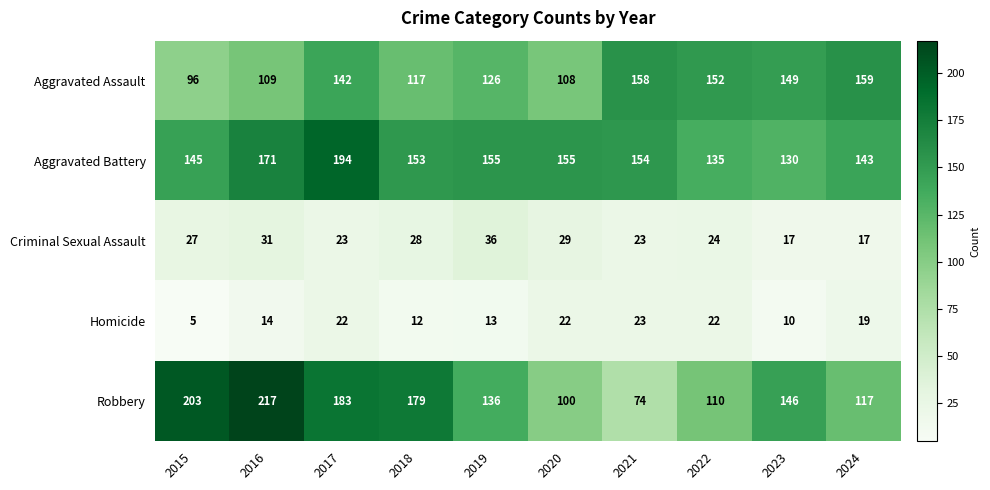

What is the maximum value shown in the chart?

217